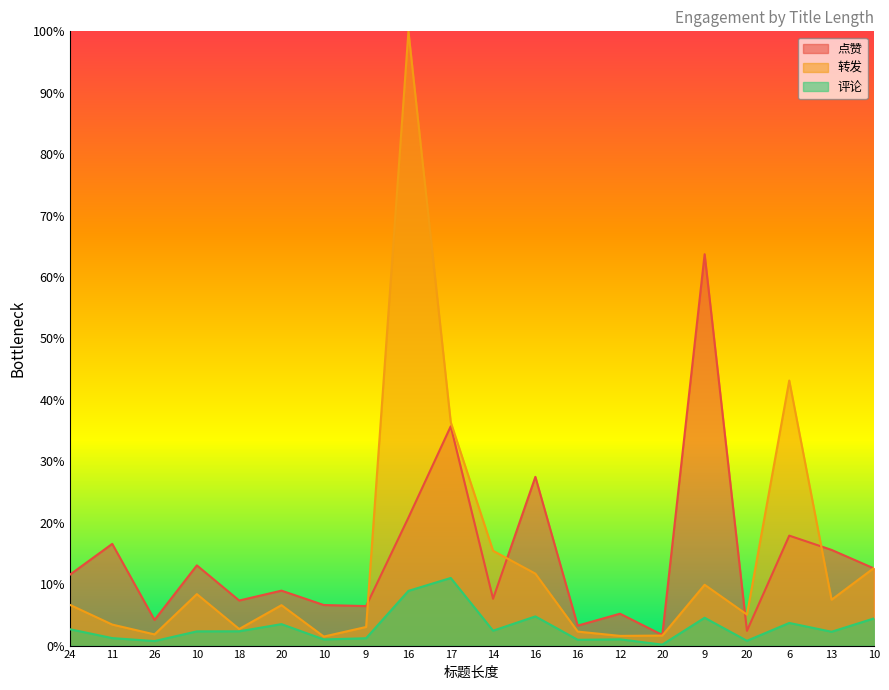

What is the difference between the maximum and minimum values in the 评论 series?

0.1